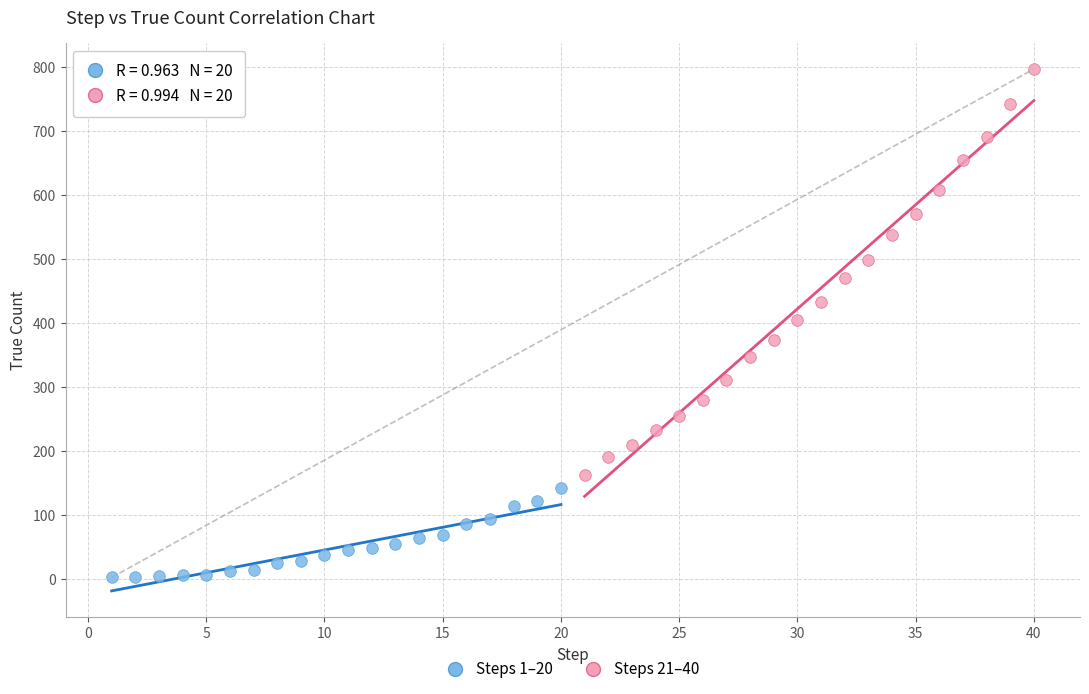

Which series reaches the minimum Y coordinate?

Steps 1–20